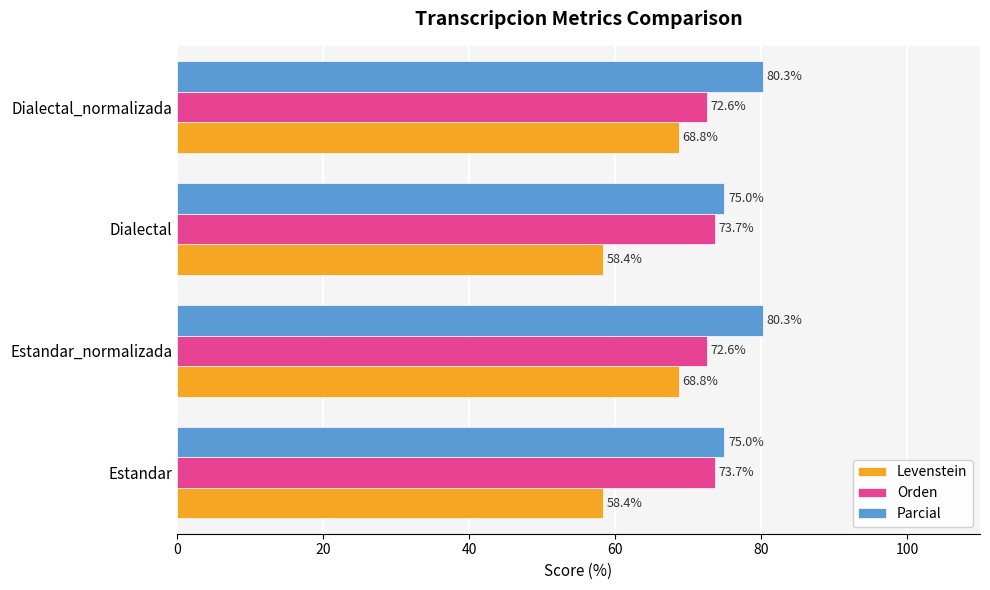

True or false: Levenstein has a value of 39.3 at Dialectal.

False